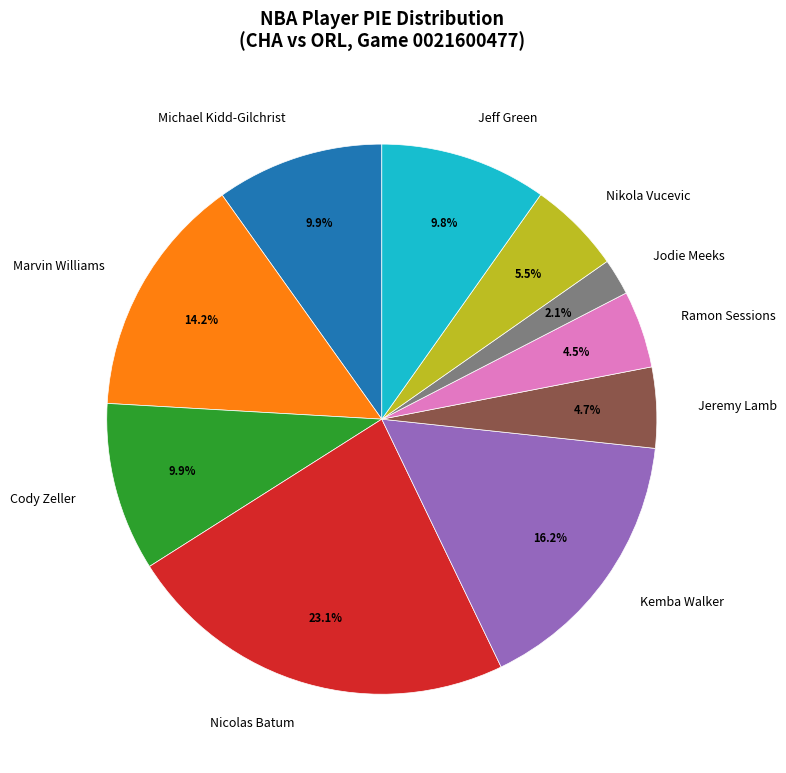

What percentage do Jeff Green and Jeremy Lamb together represent?

14.5%